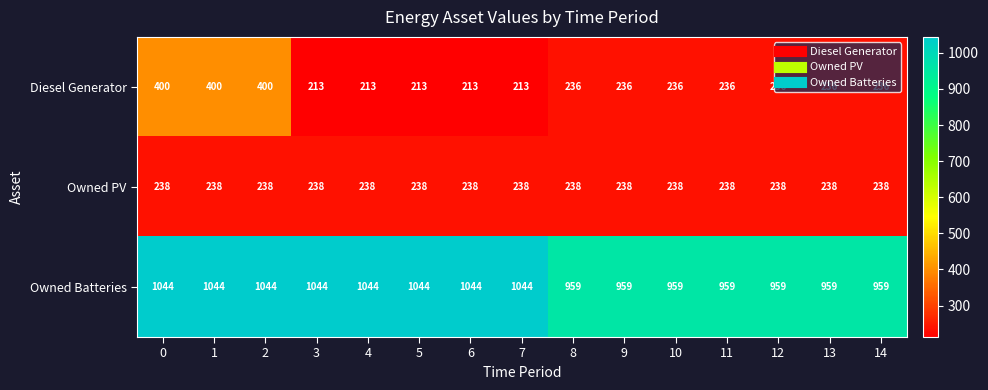

Is it true that Owned Batteries equals 264 at 2?

False